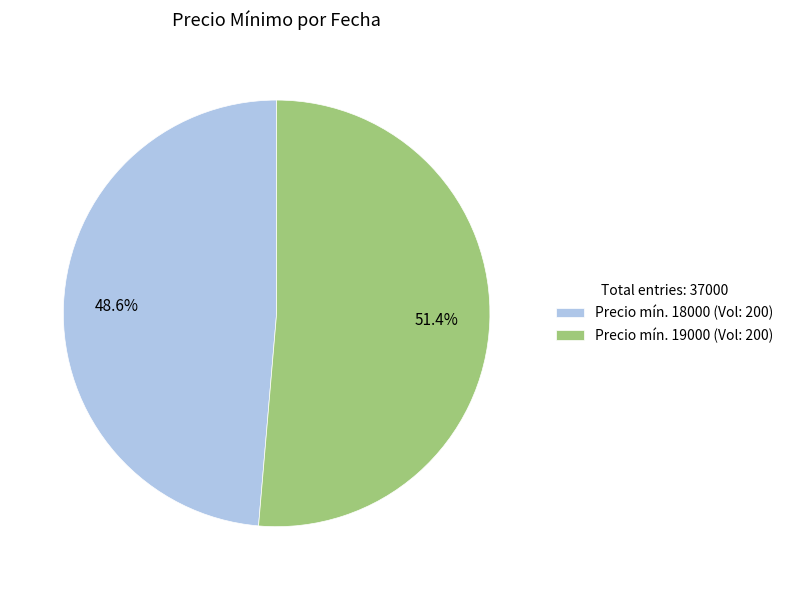

Is there any slice that represents more than half of the pie?

Yes